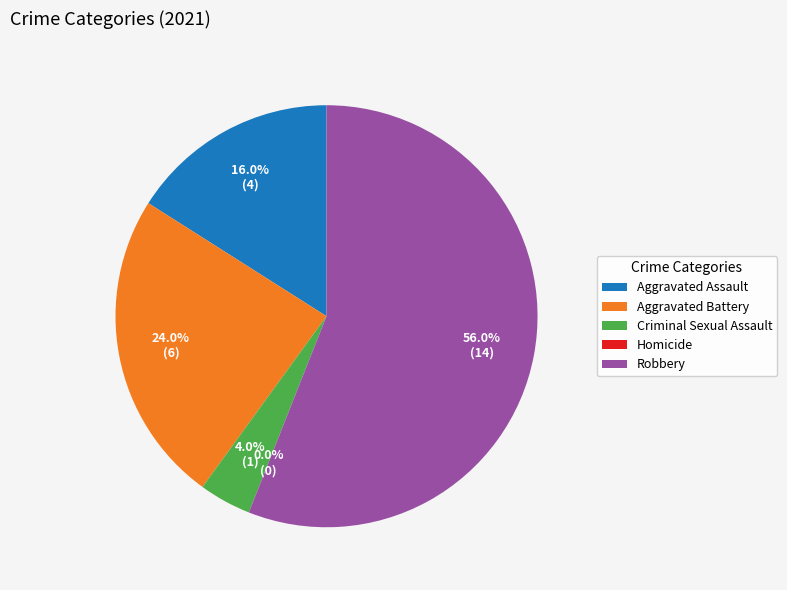

Does Aggravated Battery represent more than half of the total?

No